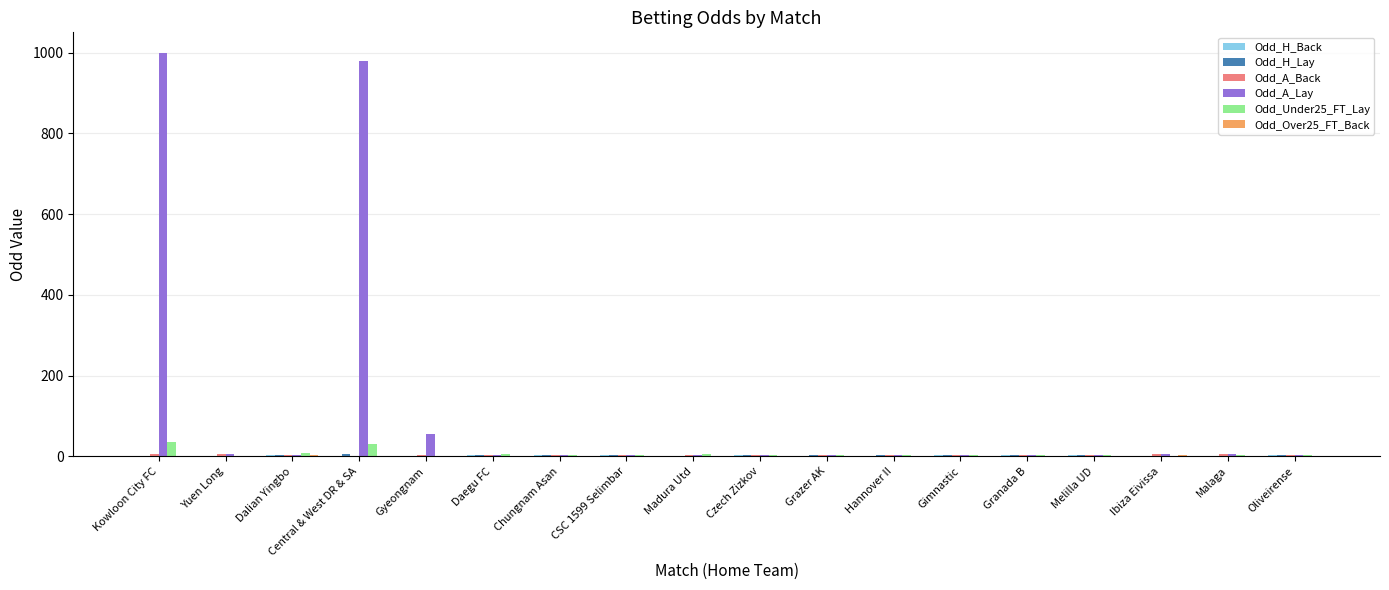

Between Kowloon City FC and Czech Zizkov, which series saw the biggest shift?

Odd_A_Lay